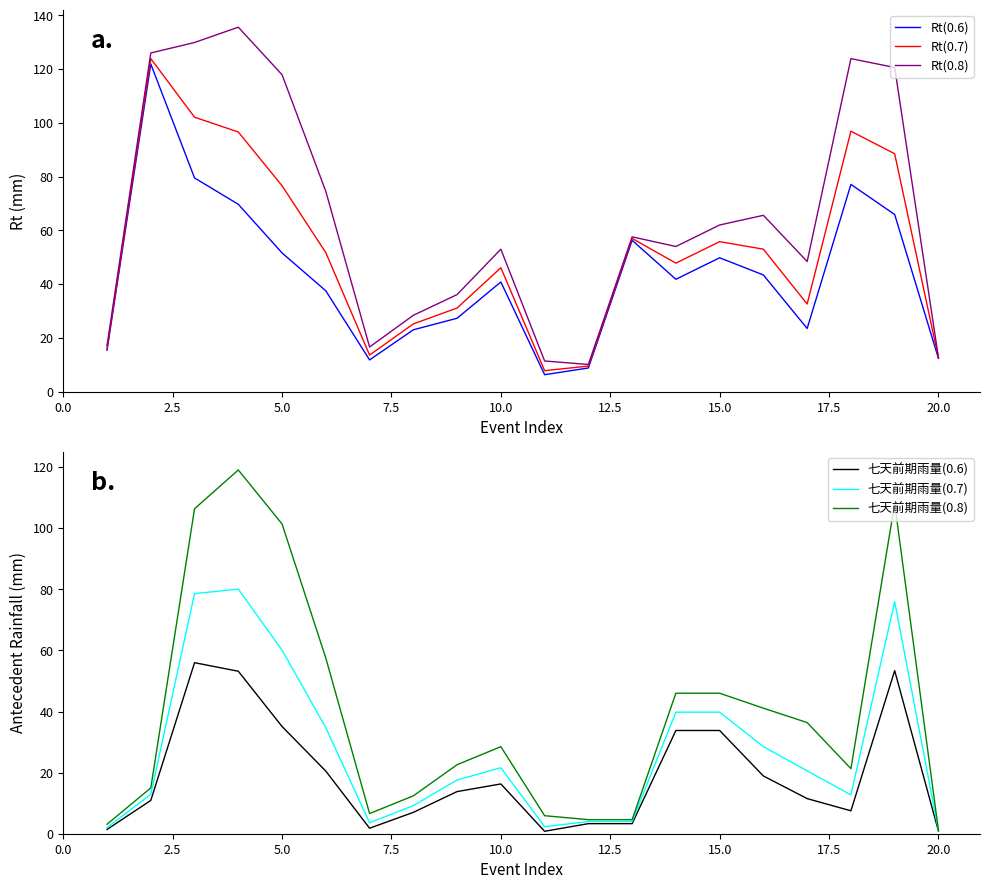

Is this an area chart (filled region under the line)?

No